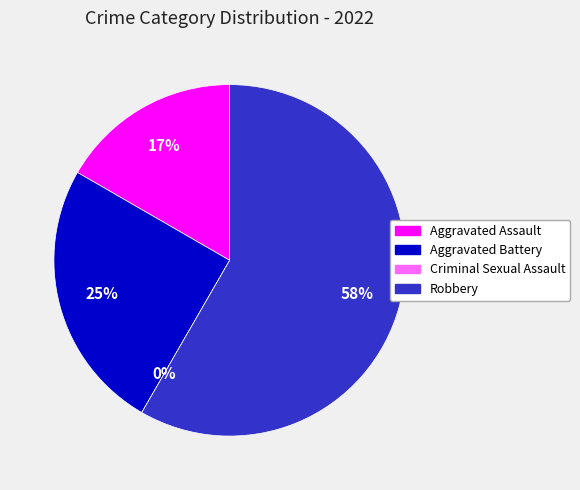

Is it true that Aggravated Battery is 13% of the pie?

False